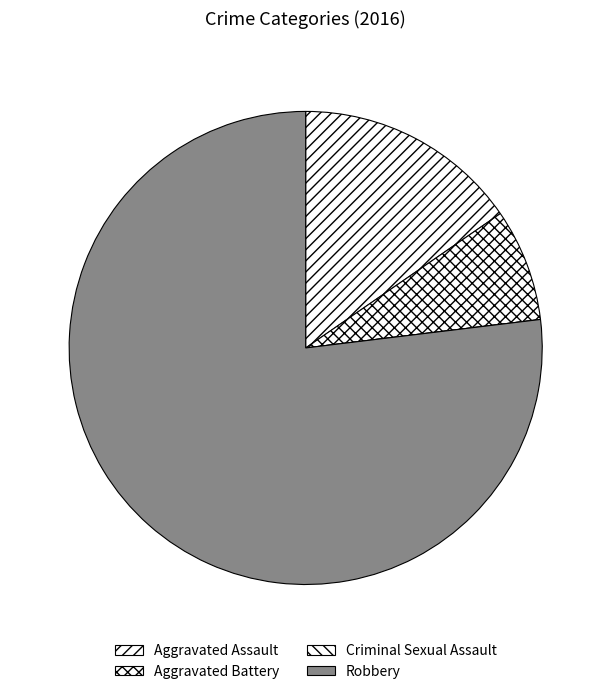

How many slices are in this pie chart?

4